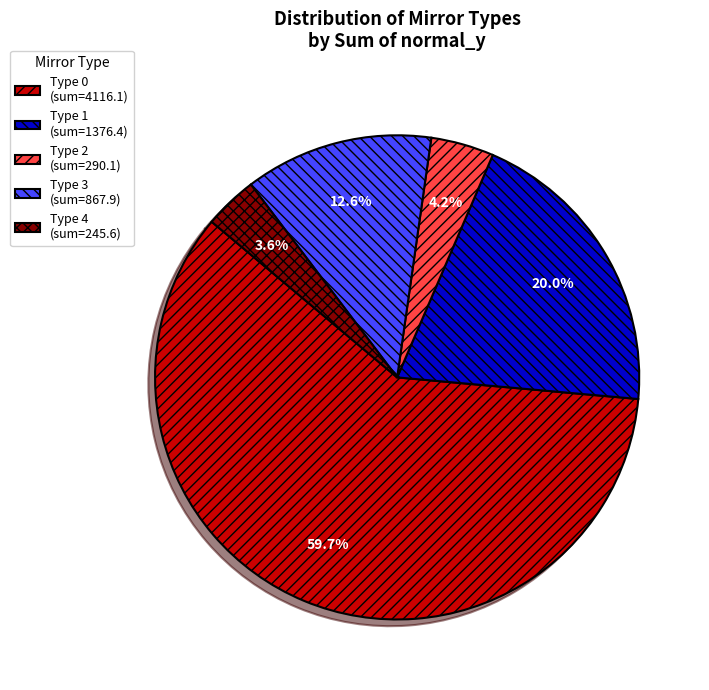

Which category has the biggest portion of the pie?

Type 0 (sum=4116.1)